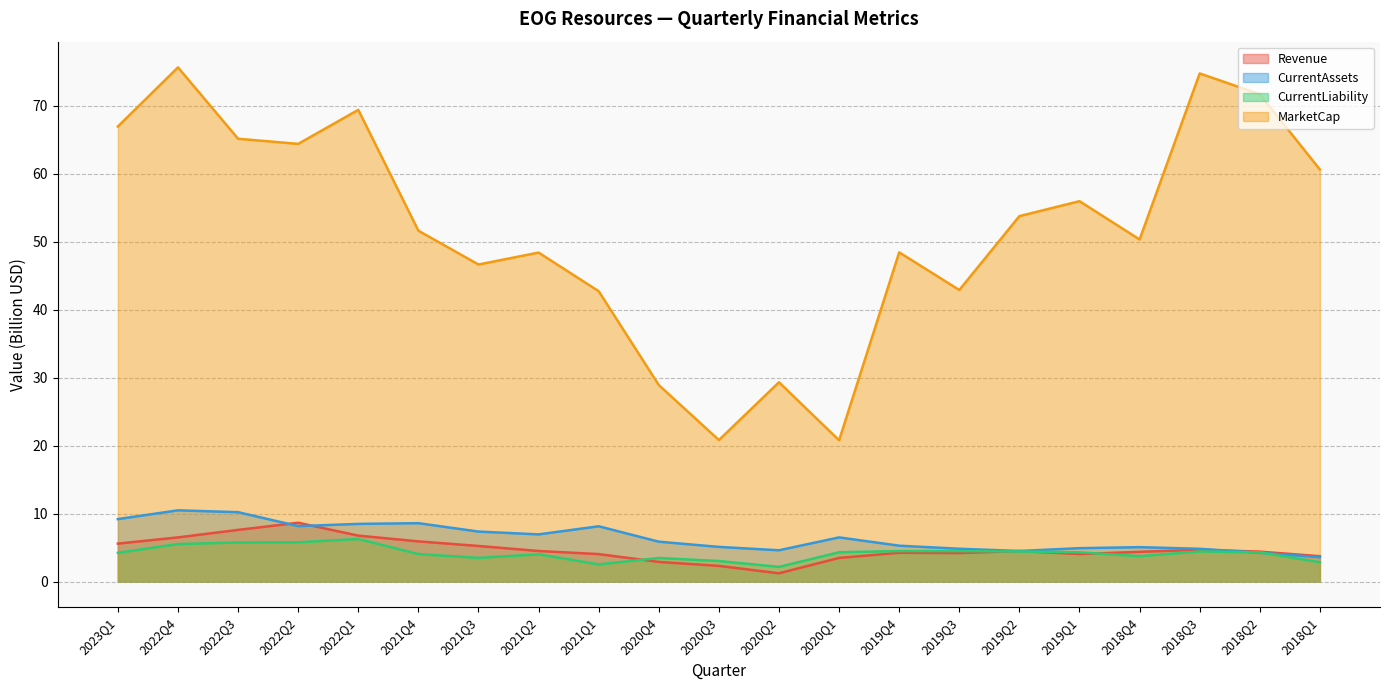

What is the difference between the highest and lowest values at 2019Q3?

38.7